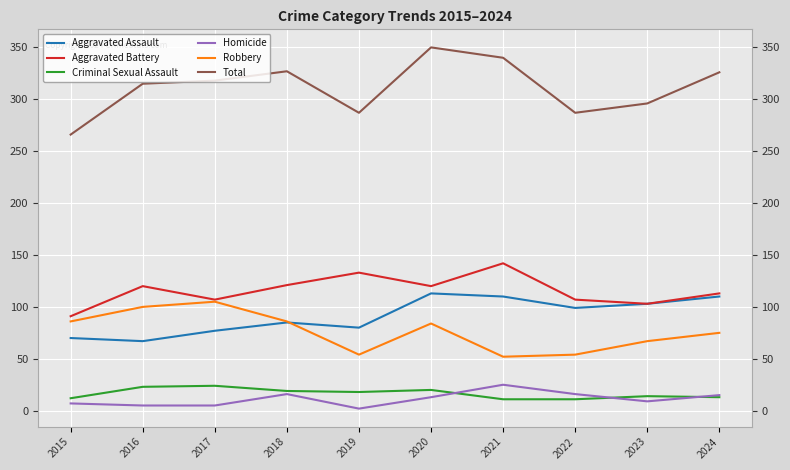

Where is the first local maximum for Robbery?

2017